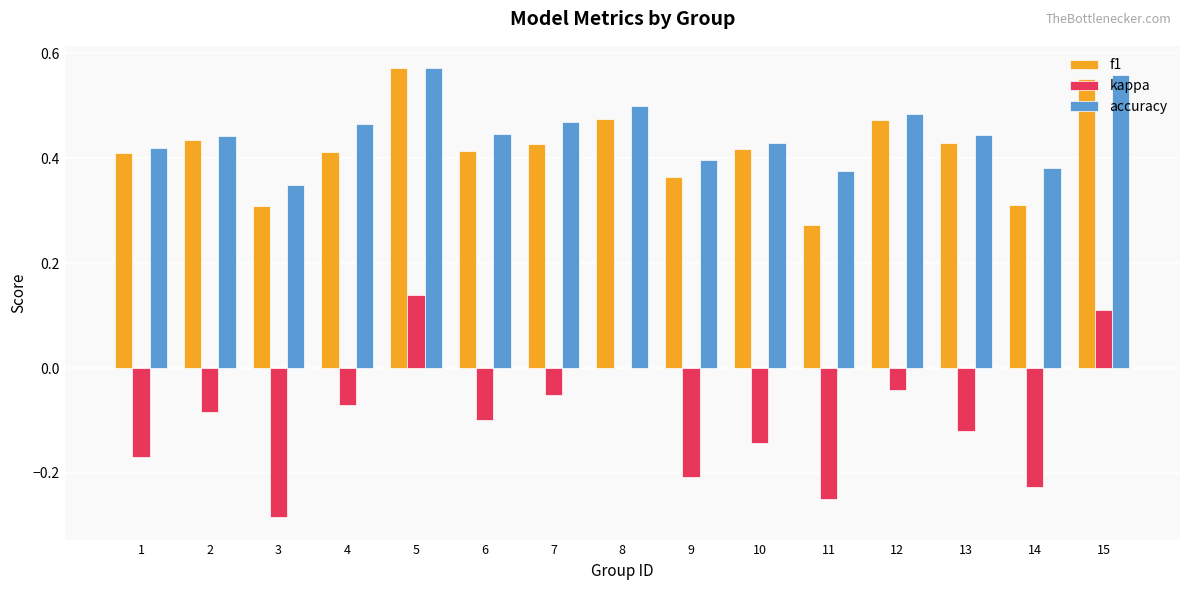

Between 5 and 6, which series saw the biggest shift?

kappa